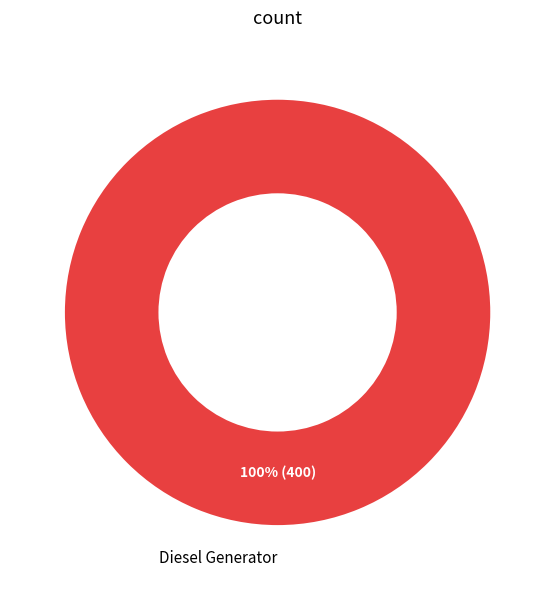

Which category accounts for the majority?

Diesel Generator